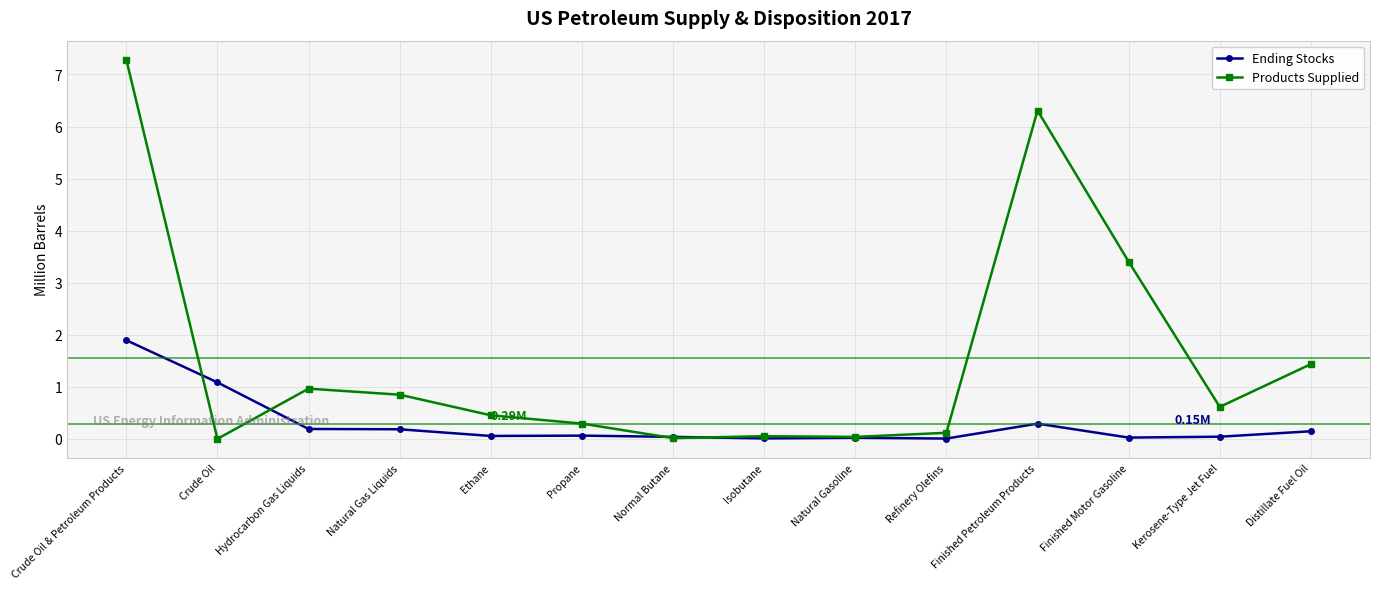

Is this an area chart (filled region under the line)?

No